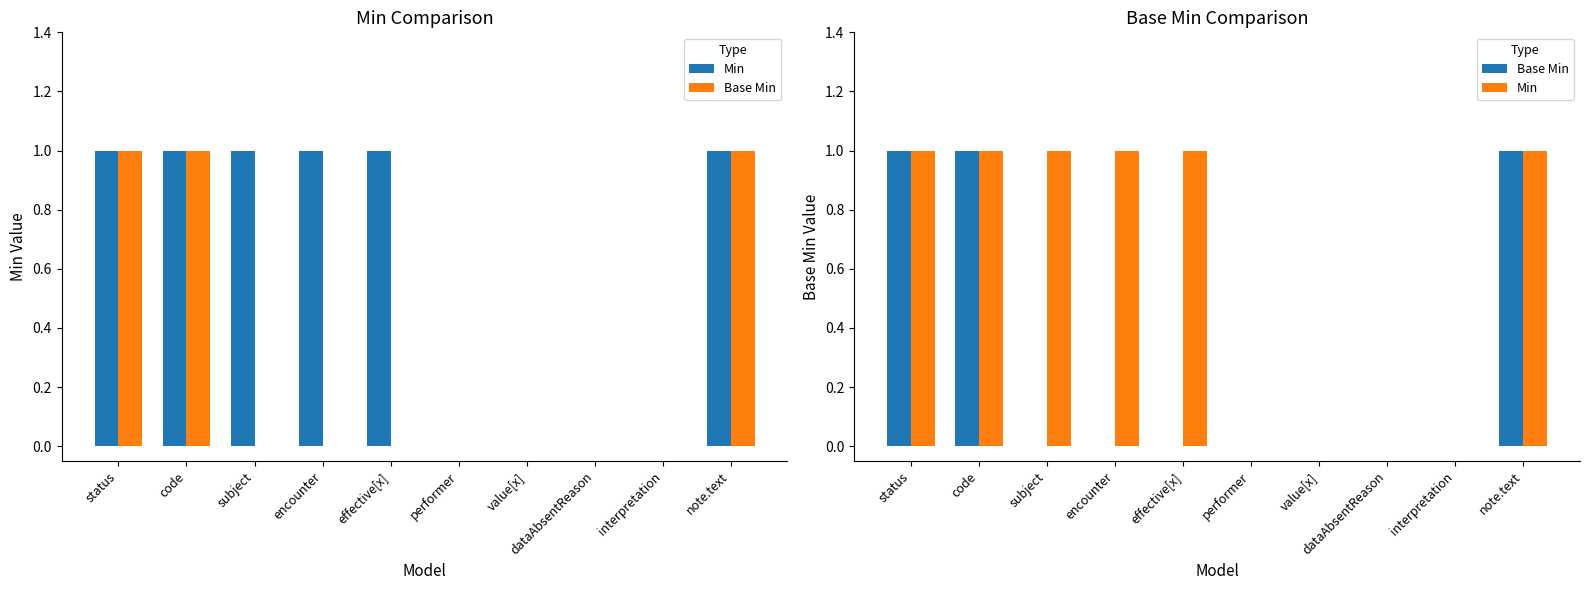

The Min series shows 0 at dataAbsentReason. True or false?

True